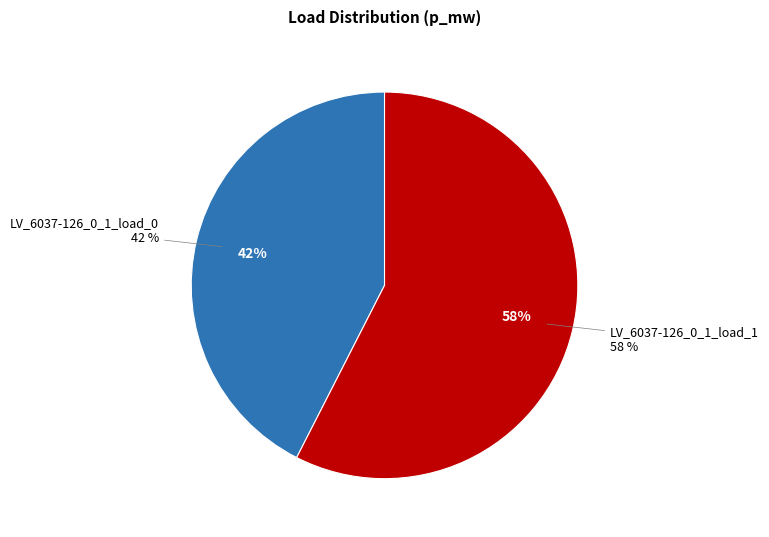

Does LV_6037-126_0_1_load_1 account for over 50% of the chart?

Yes